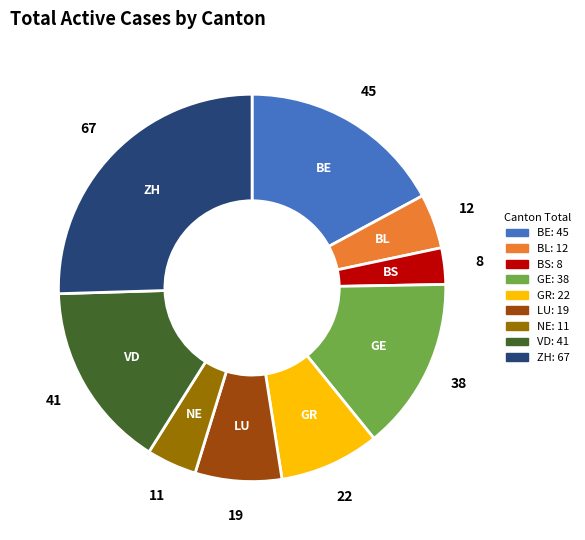

Which category has the smallest portion of the pie?

BS